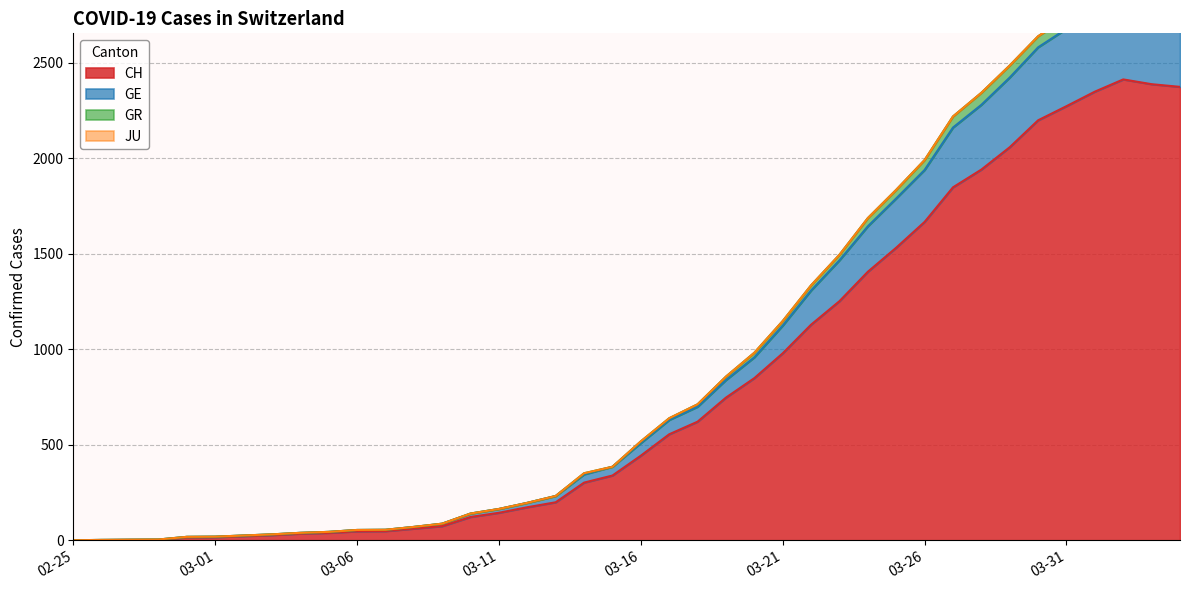

The GE series shows 91 at 2020-03-12. True or false?

False